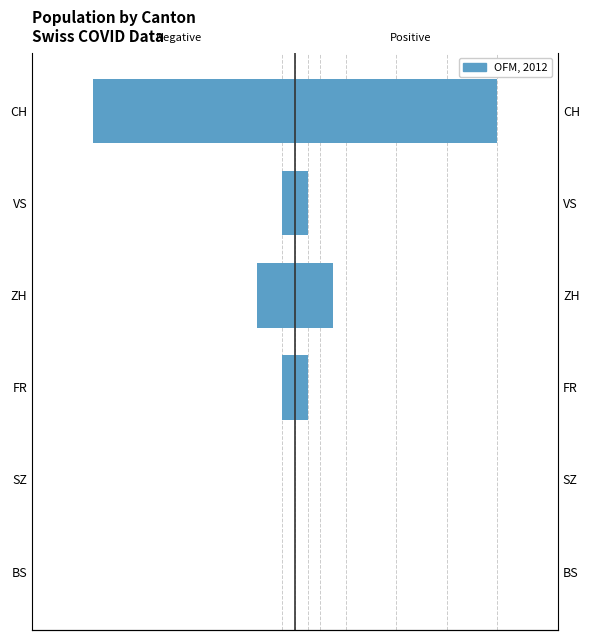

List the labels in order of value, smallest first.

CH, ZH, FR, VS, BS, SZ